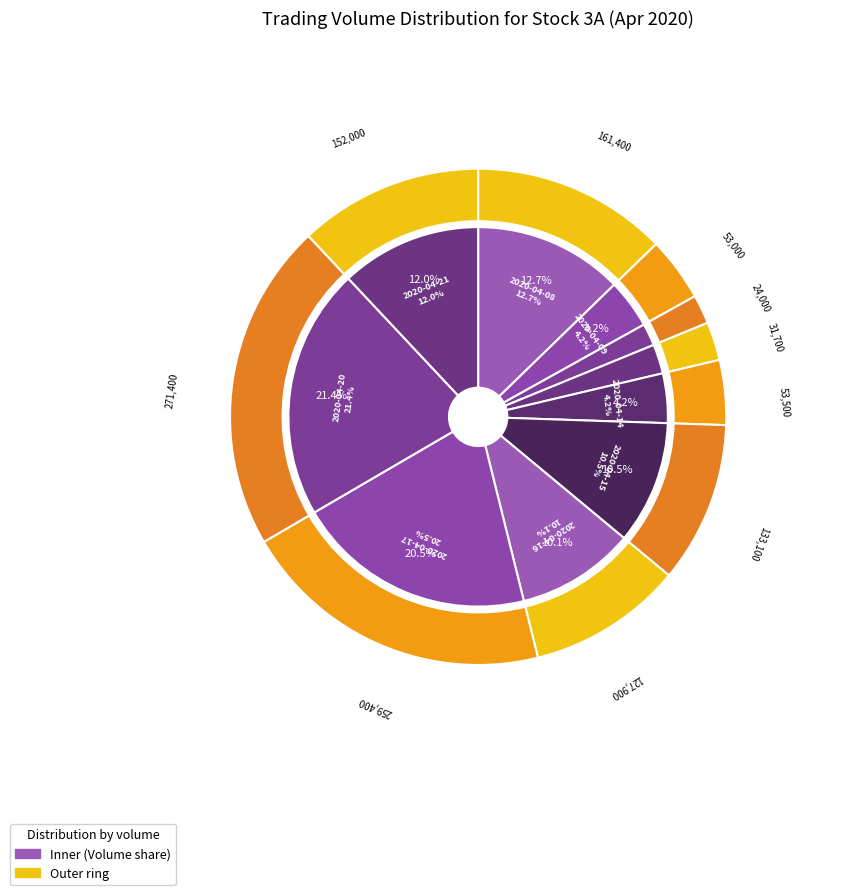

Combined, do 2020-04-20 and 2020-04-13 account for over 50%?

No